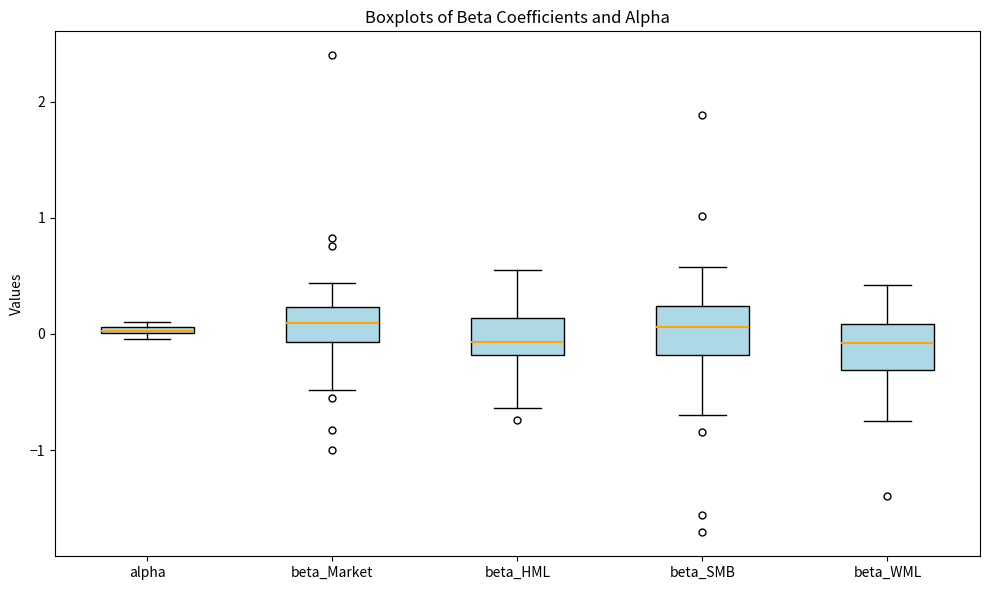

Where does the lower whisker of the box for beta_SMB end on the y-axis? The values are not printed on the chart, so give them approximately, as read against the axis.

-0.7